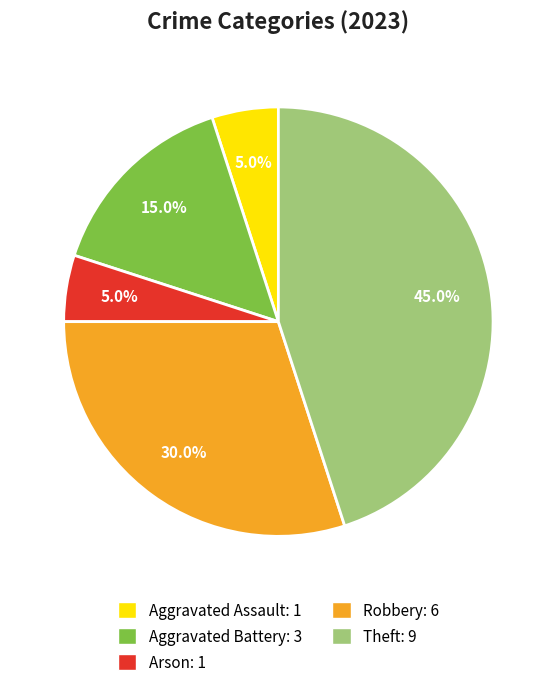

Does any single category account for the majority?

No